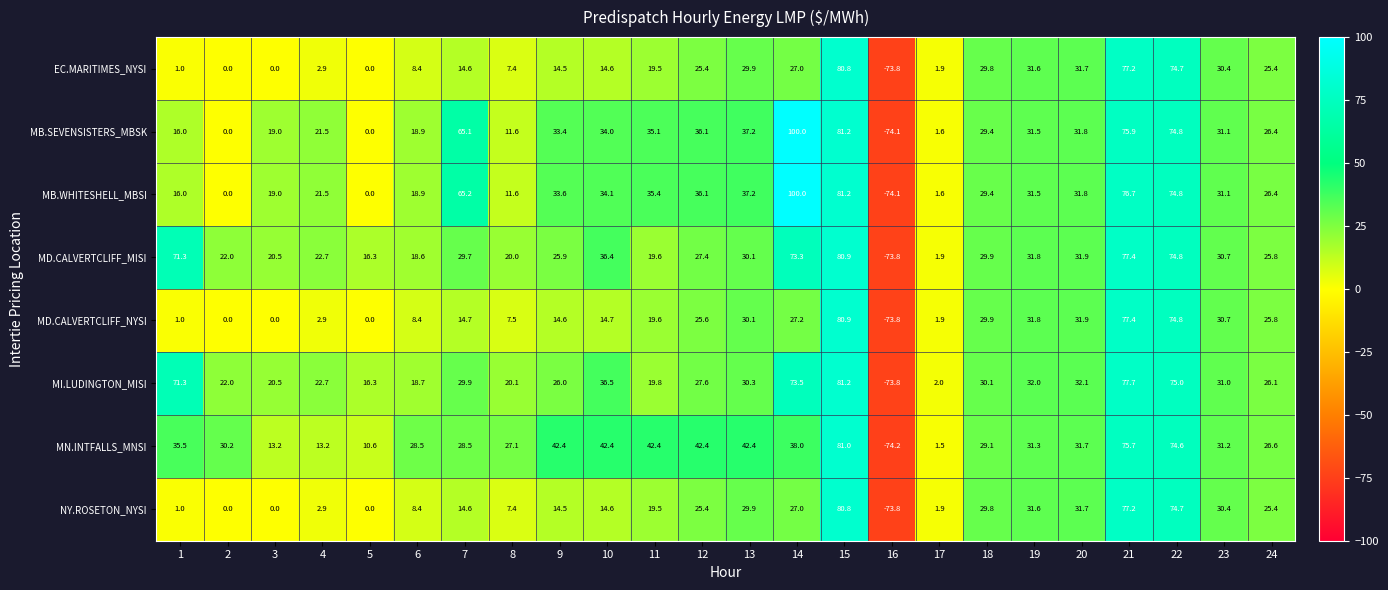

What is the sum of all MI.LUDINGTON_MISI values?

748.6